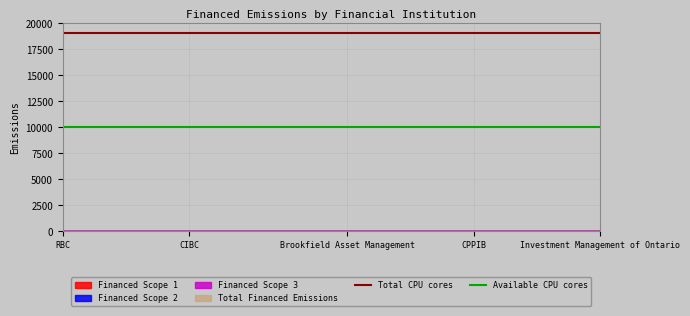

Between RBC and CIBC, which series saw the biggest shift?

Total CPU cores